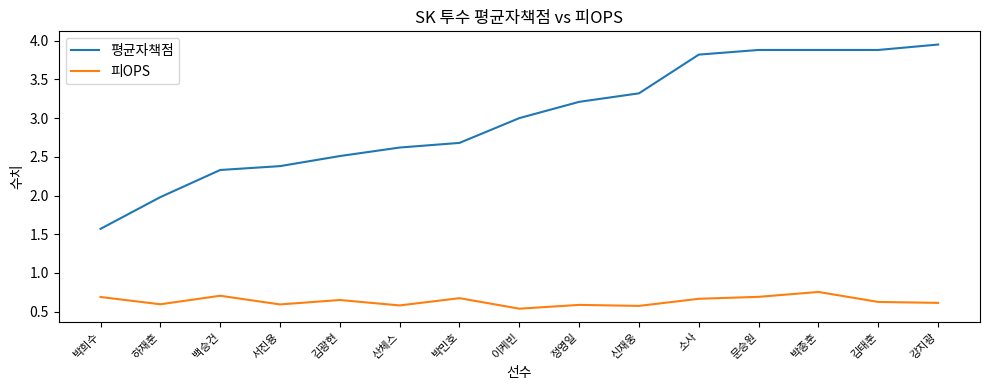

What is the total value across all series at 산체스?

3.2